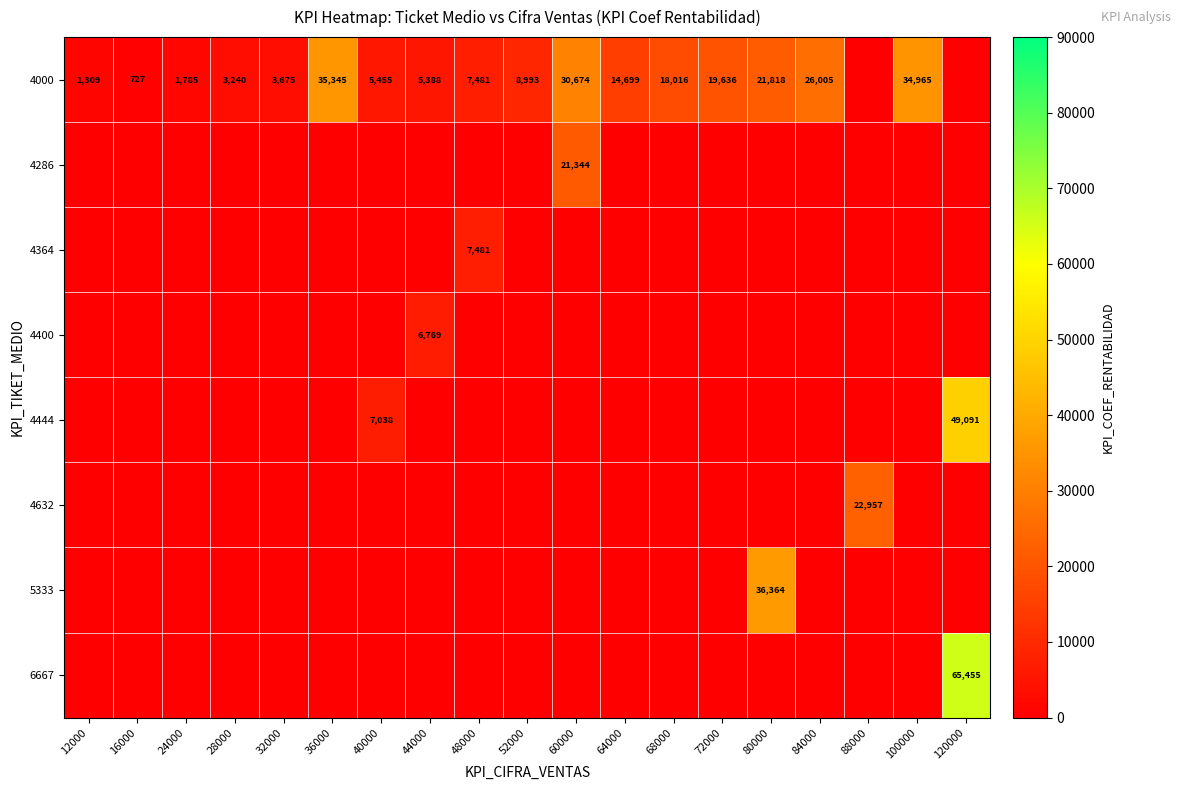

Is it true that 4444 equals 49091 at 120000?

True